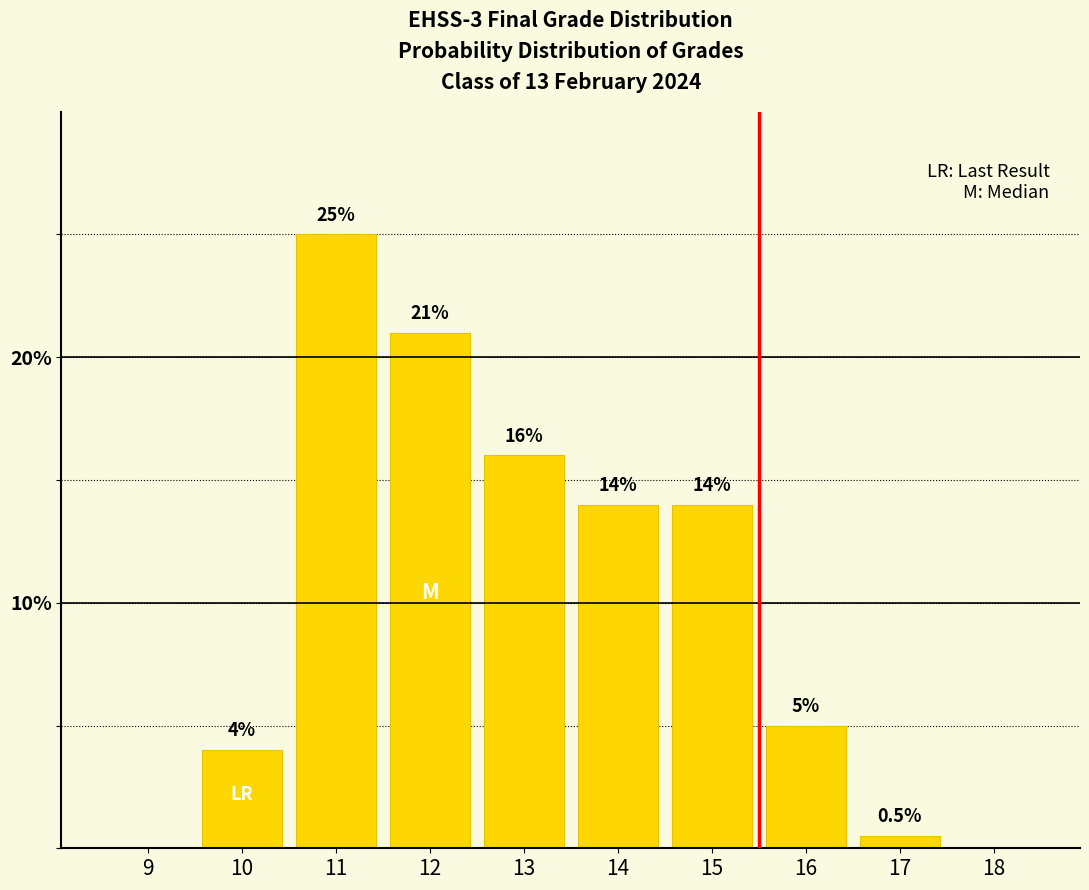

The chart shows a value of 14.0 at 15. True or false?

True